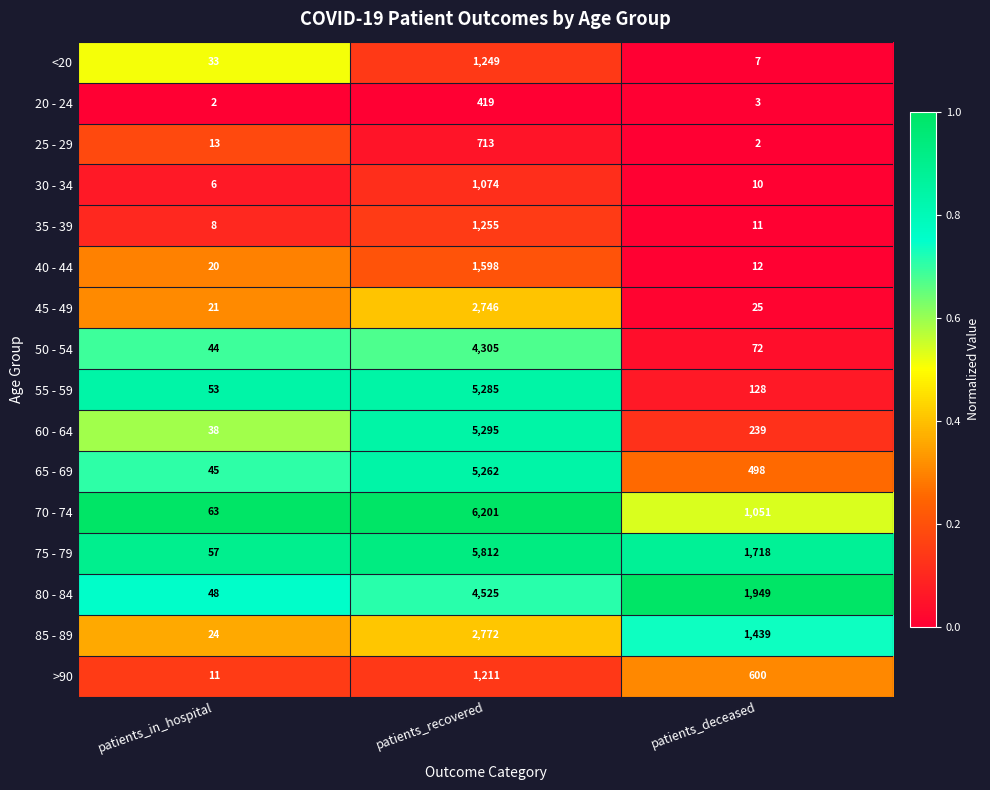

Which series has the largest total across all categories?

75 - 79